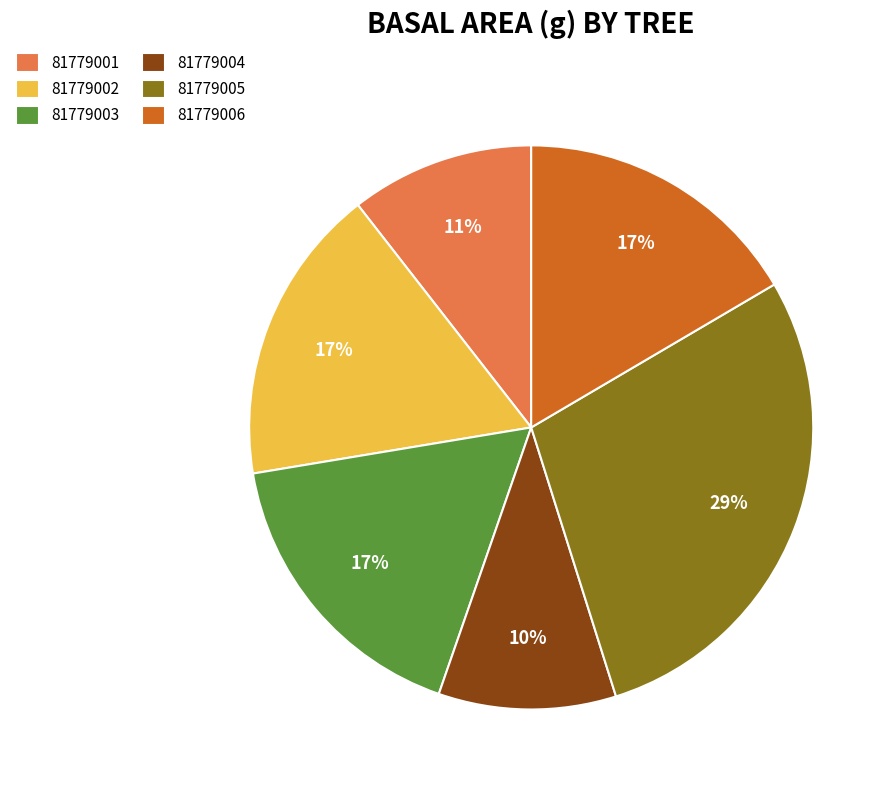

Does any single category account for the majority?

No